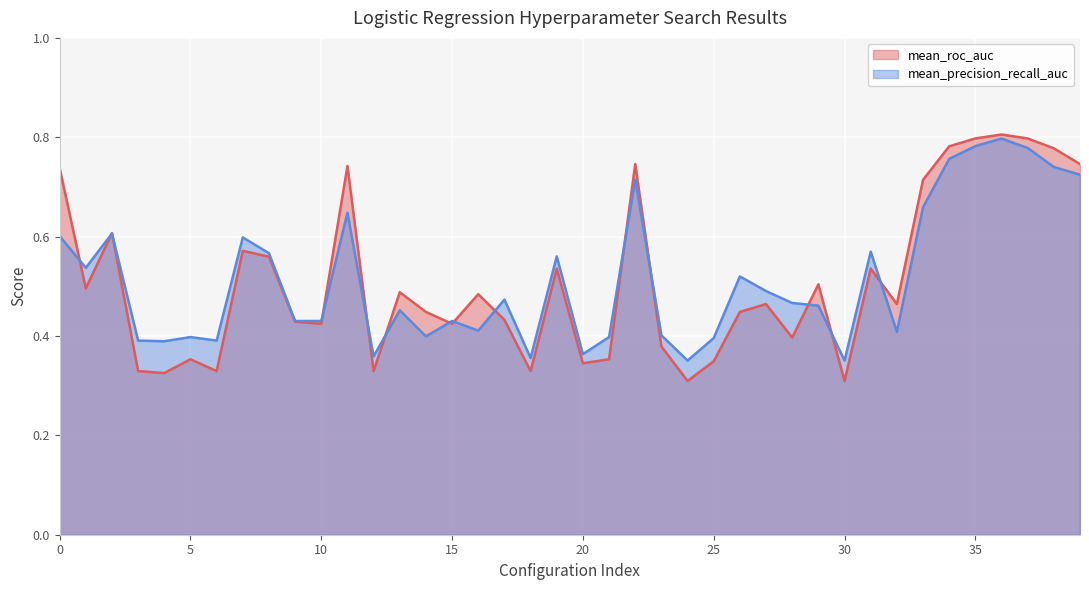

What is the difference between the maximum and minimum values in the mean_roc_auc series?

0.5